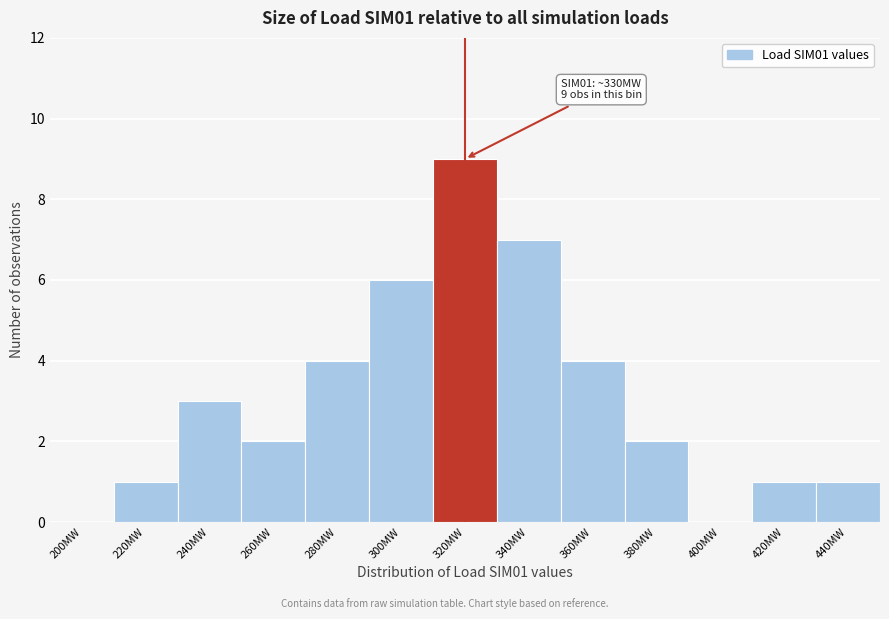

Reading left to right, what are all the values shown in this chart?

200MW=0	220MW=1	240MW=3	260MW=2	280MW=4	300MW=6	320MW=9	340MW=7	360MW=4	380MW=2	400MW=0	420MW=1	440MW=1